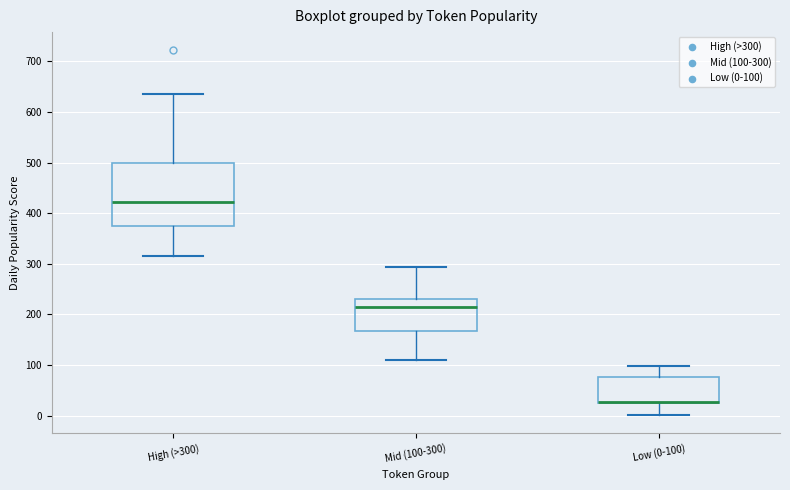

Where is the lower edge of the box for Mid (100-300) on the y-axis? The values are not printed on the chart, so give them approximately, as read against the axis.

170